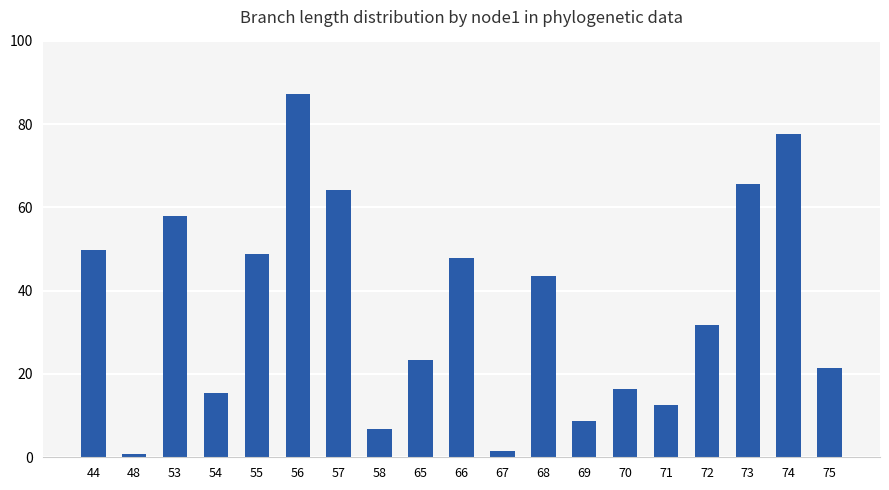

Which has a higher value, 71 or 66?

66